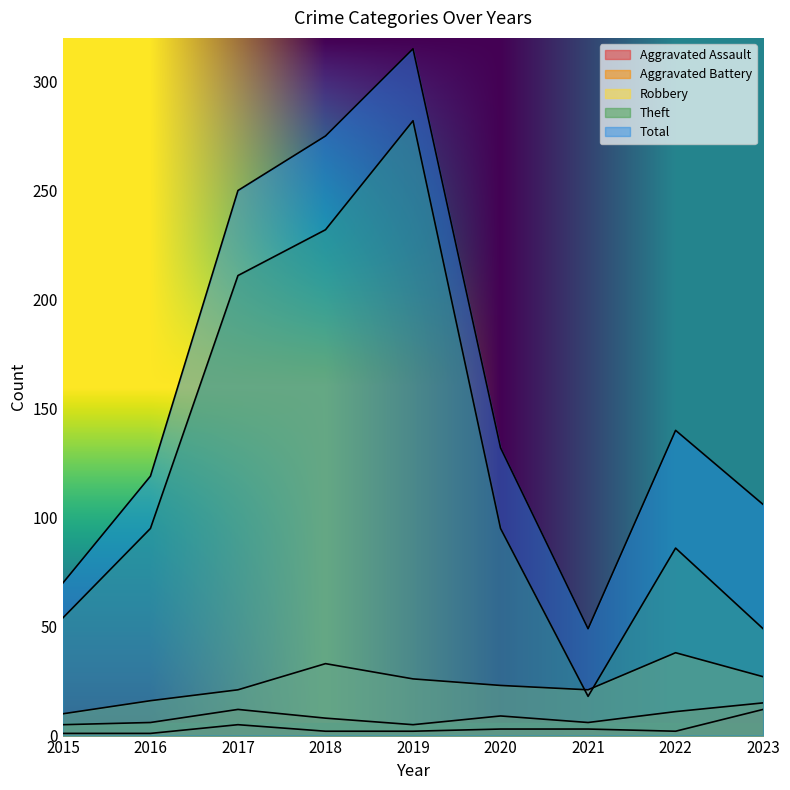

True or false: Total and Aggravated Battery intersect in this chart.

False